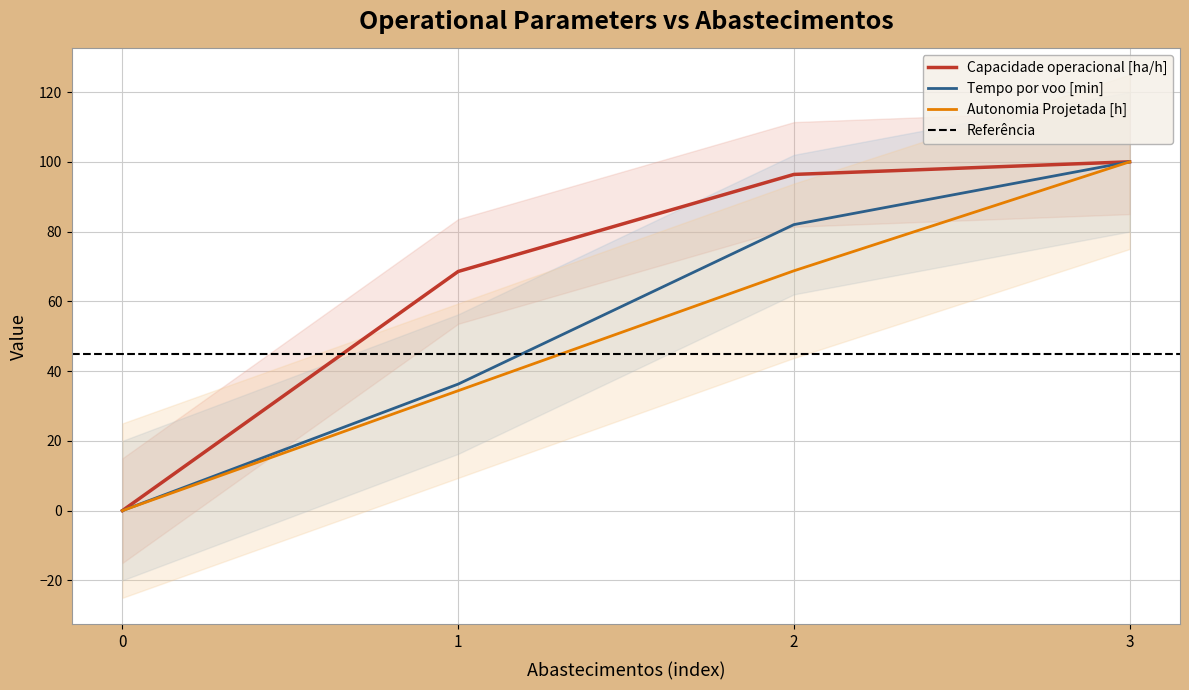

At 1, list the series in order from largest to smallest.

Capacidade operacional [ha/h], Tempo por voo [min], Autonomia Projetada [h]